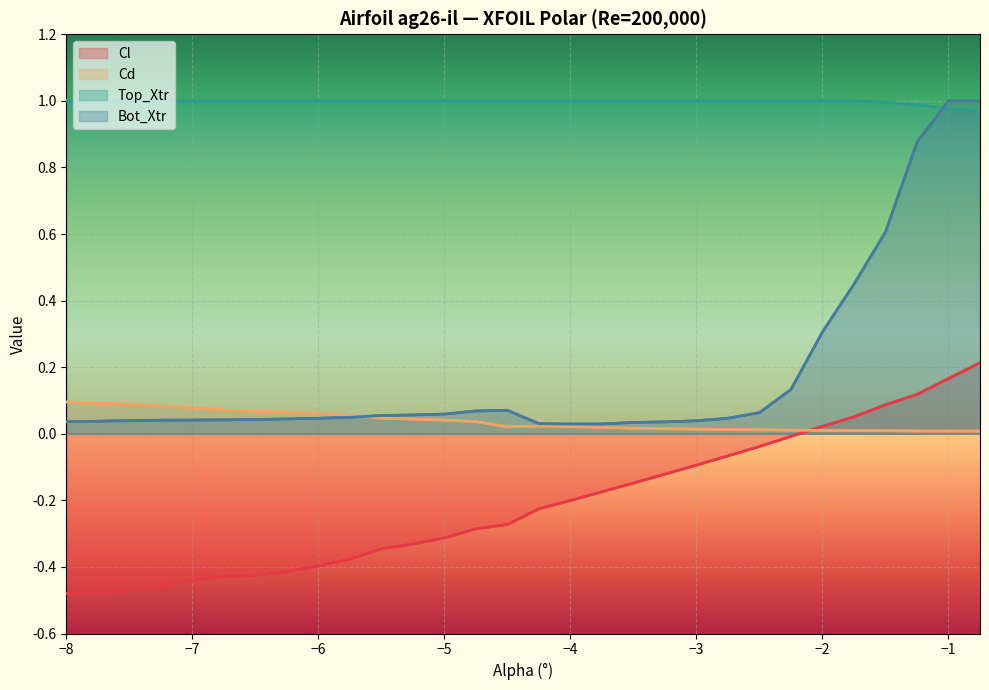

True or false: Bot_Xtr has a value of 0.0 at −7.

True